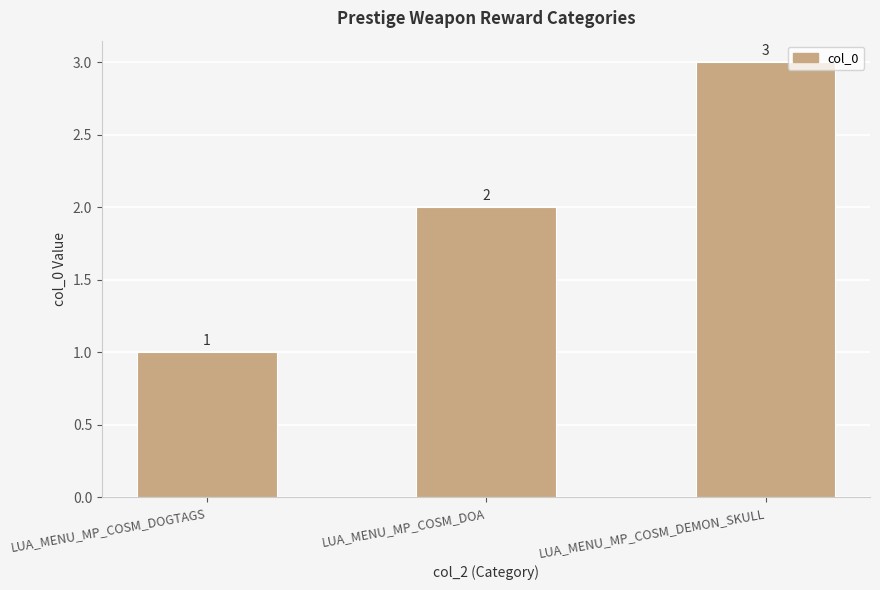

Does the chart contain stacked bars?

No